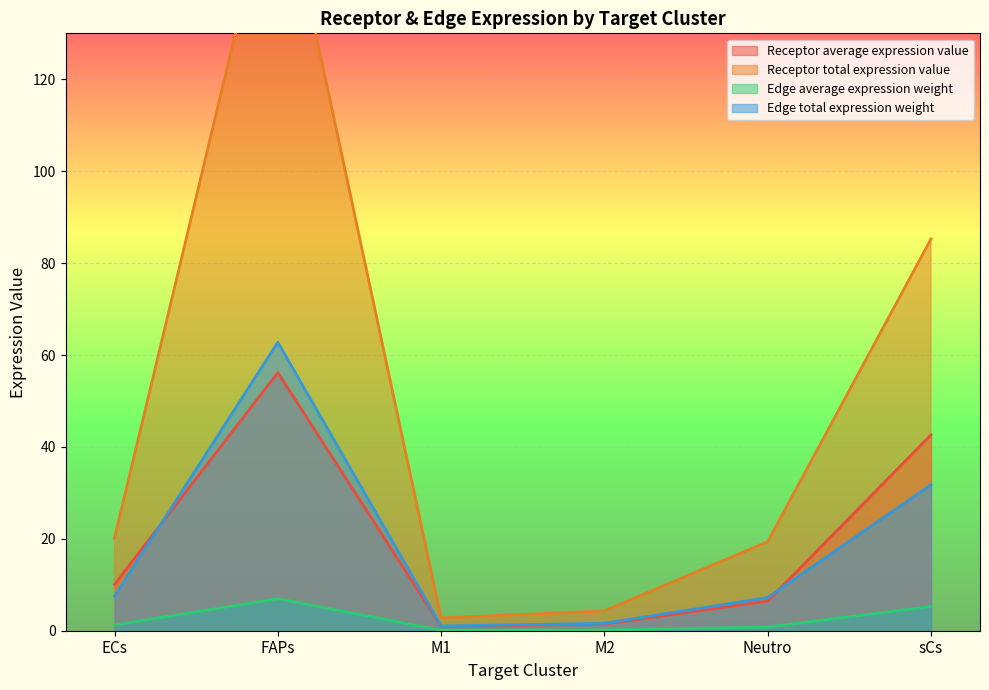

The value of Receptor average expression value at M1 is 0.9. True or false?

True